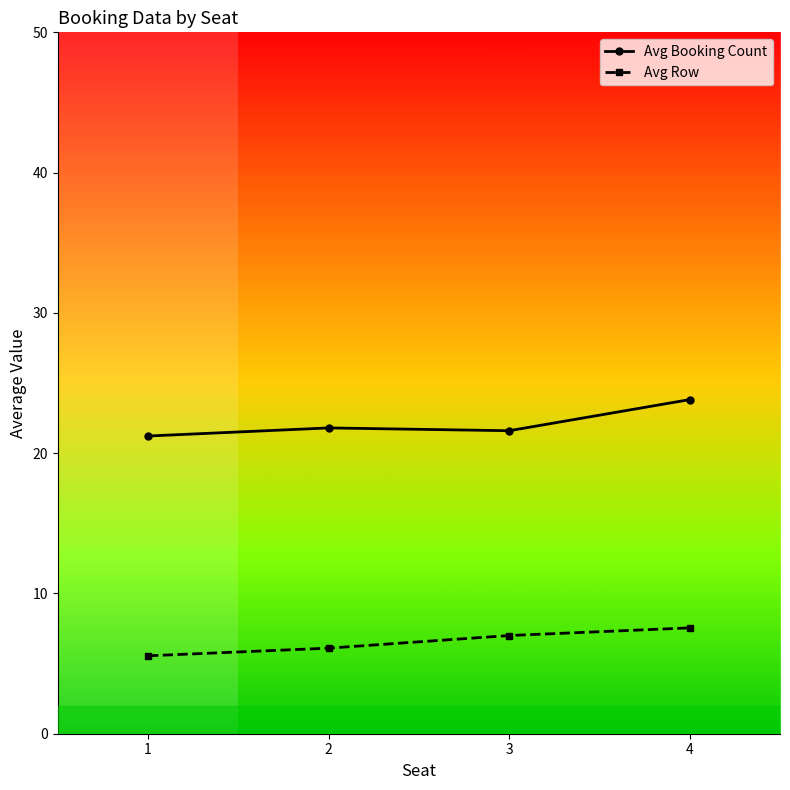

The Avg Row series shows 7.5 at 4. True or false?

True